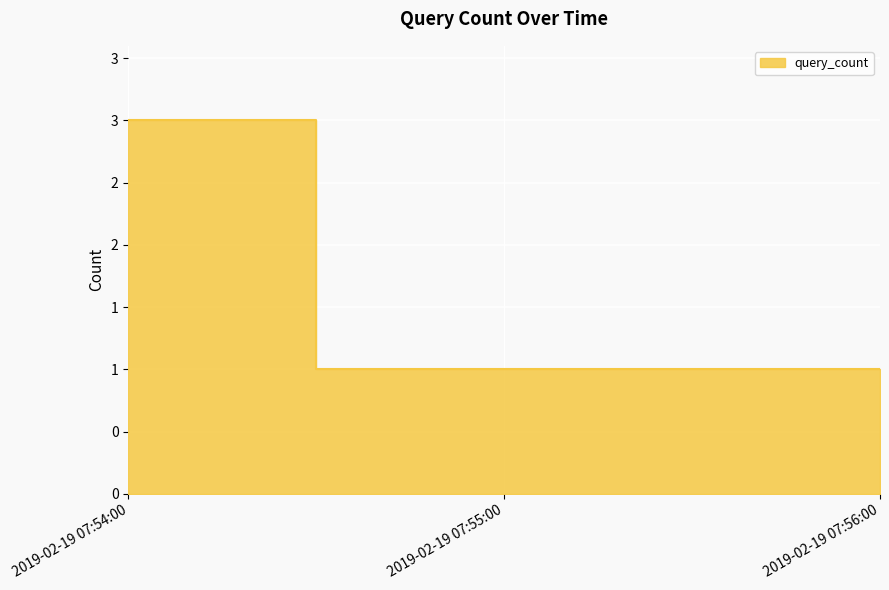

Reading left to right, what are all the values shown in this chart?

2019-02-19 07:54:00=3	2019-02-19 07:55:00=1	2019-02-19 07:56:00=1